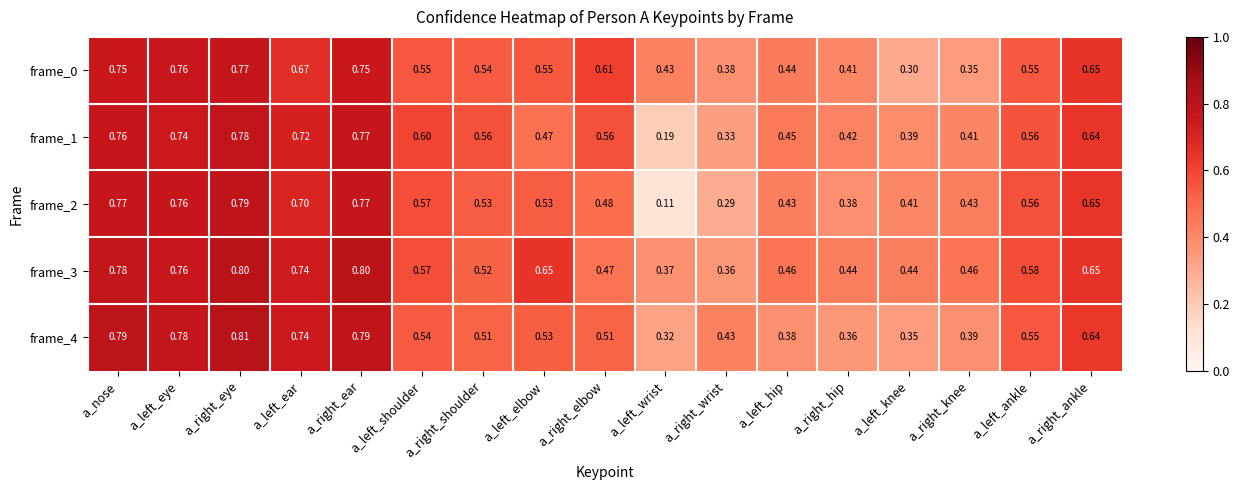

Which series changed the most between a_nose and a_right_ankle?

frame_4